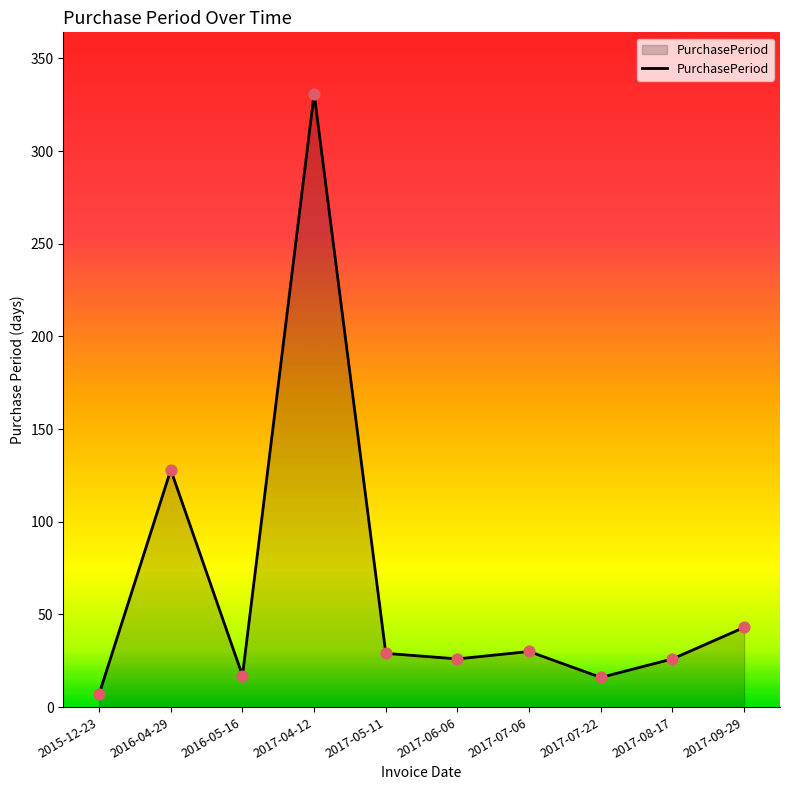

Which has a higher value, 2017-09-29 or 2017-05-11?

2017-09-29